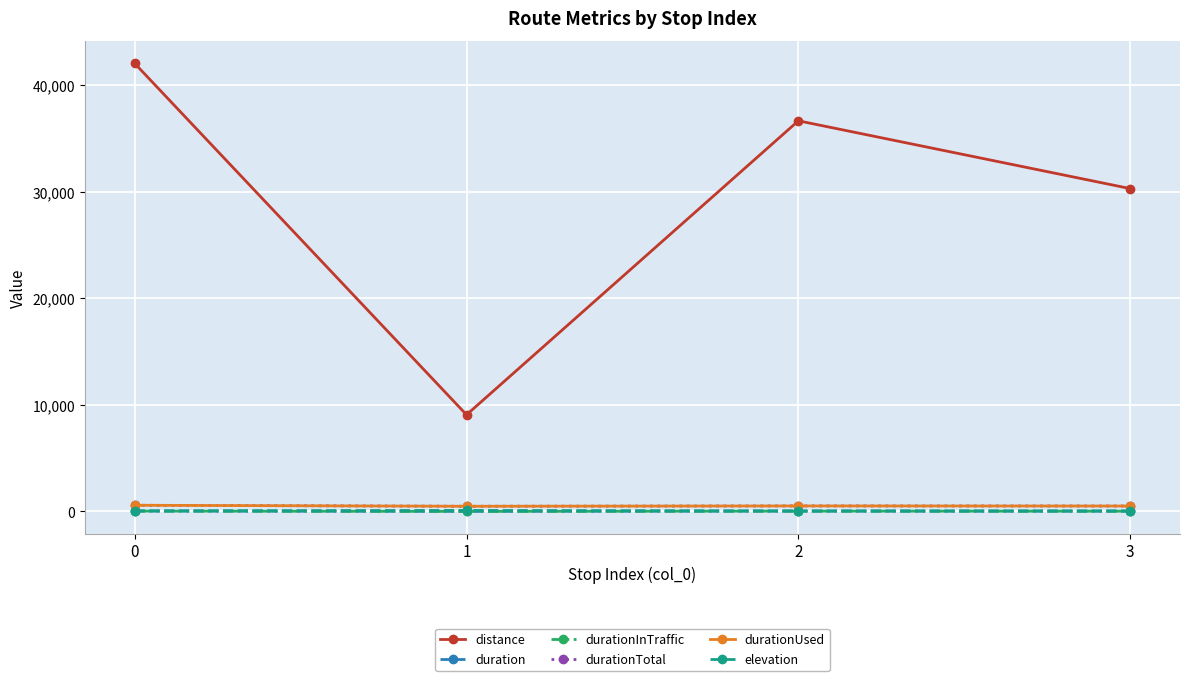

Rank the categories by elevation value from highest to lowest.

1, 0, 3, 2